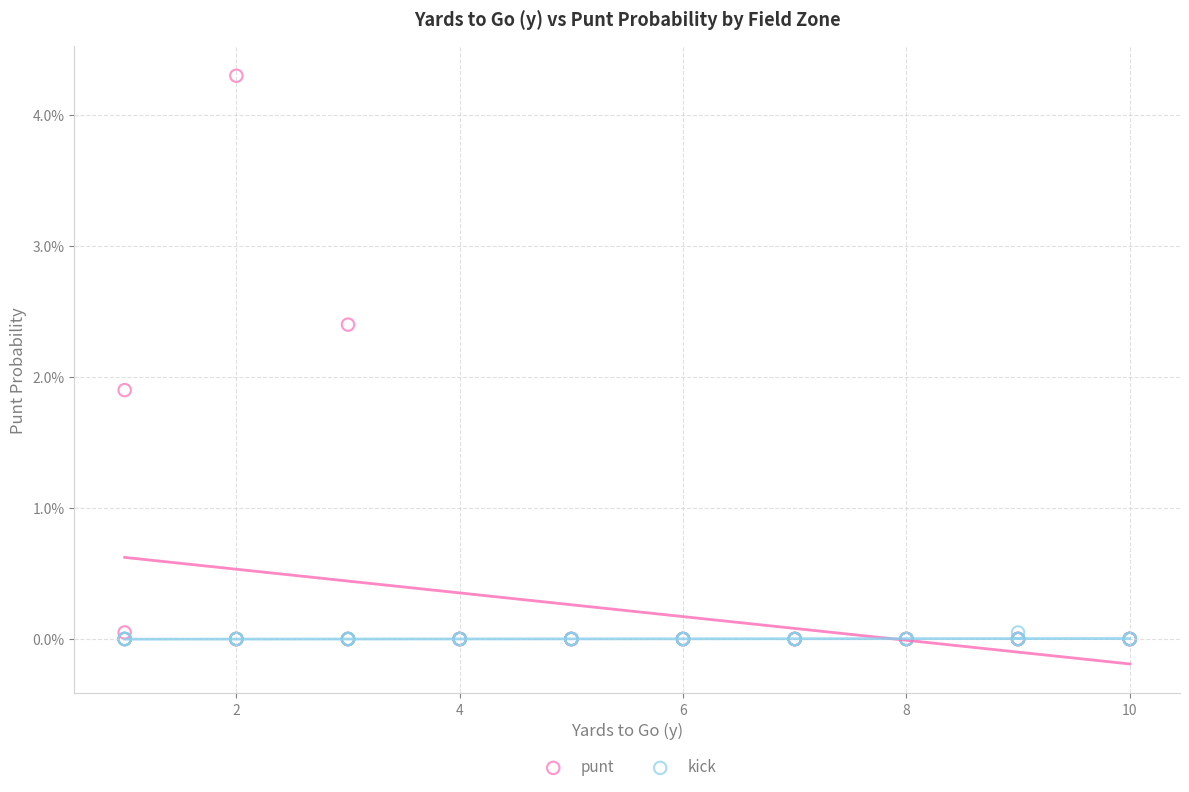

Which series reaches the maximum Y coordinate?

punt